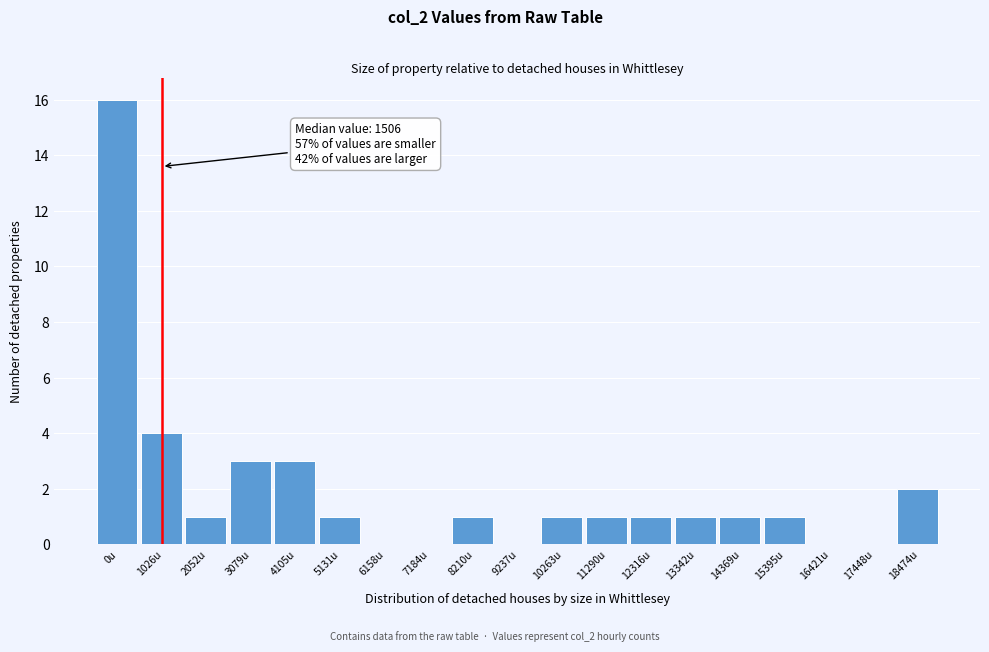

Reading left to right, transcribe all the data shown in this chart.

0u=16	1026u=4	2052u=1	3079u=3	4105u=3	5131u=1	6158u=0	7184u=0	8210u=1	9237u=0	10263u=1	11290u=1	12316u=1	13342u=1	14369u=1	15395u=1	16421u=0	17448u=0	18474u=2